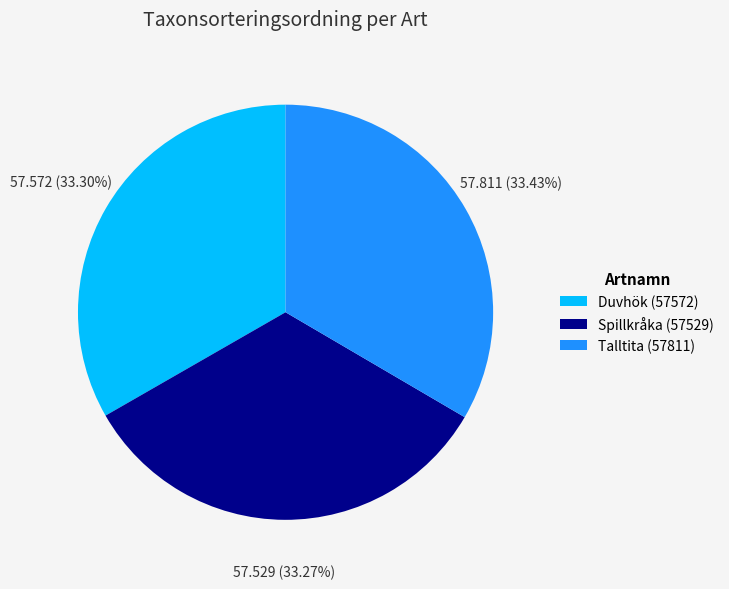

What percentage is the Talltita slice, to the nearest percent?

33%